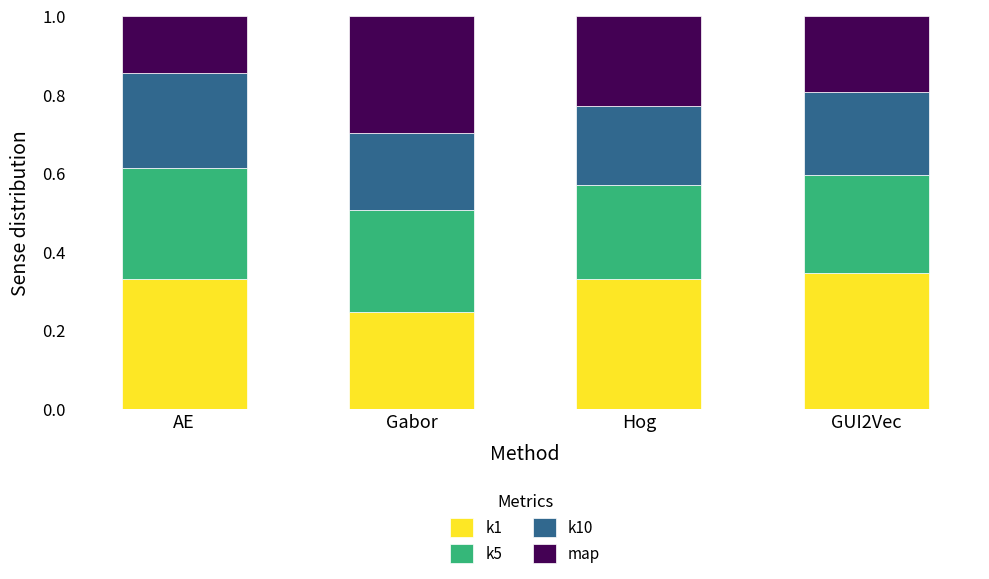

What is the sum of all k1 values?

1.3